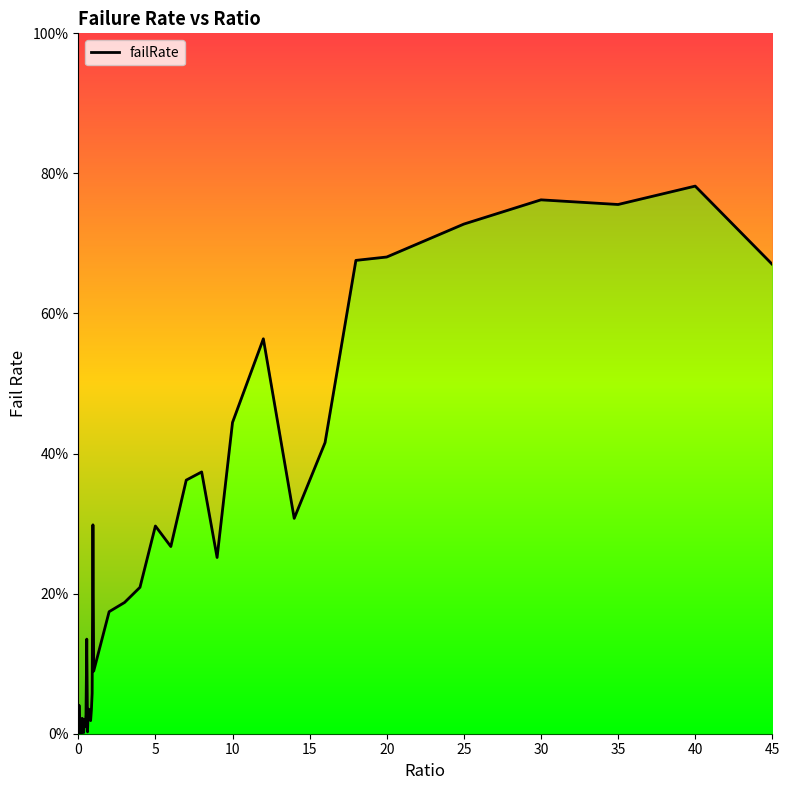

Does the chart display data point markers on the line(s)?

No